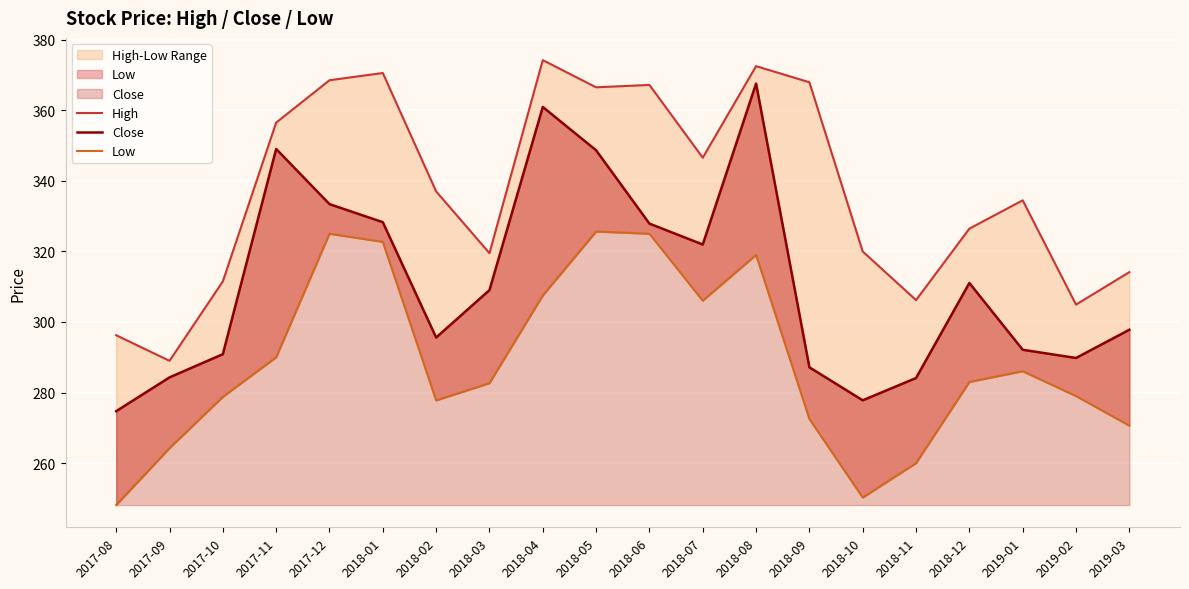

Reading left to right, what are all the values shown in this chart?

High: 2017-08=296.2	2017-09=289.0	2017-10=311.5	2017-11=356.5	2017-12=368.5	2018-01=370.5	2018-02=337.0	2018-03=319.5	2018-04=374.2	2018-05=366.5	2018-06=367.2	2018-07=346.5	2018-08=372.5	2018-09=367.9	2018-10=320.0	2018-11=306.2	2018-12=326.5	2019-01=334.5	2019-02=304.9	2019-03=314.1
Close: 2017-08=274.7	2017-09=284.3	2017-10=290.9	2017-11=349.0	2017-12=333.4	2018-01=328.3	2018-02=295.6	2018-03=309.0	2018-04=360.9	2018-05=348.6	2018-06=327.9	2018-07=322.0	2018-08=367.5	2018-09=287.1	2018-10=277.8	2018-11=284.1	2018-12=311.0	2019-01=292.1	2019-02=289.8	2019-03=297.8
Low: 2017-08=248.1	2017-09=264.2	2017-10=278.8	2017-11=290.0	2017-12=325.0	2018-01=322.7	2018-02=277.8	2018-03=282.6	2018-04=307.5	2018-05=325.6	2018-06=325.0	2018-07=306.0	2018-08=319.0	2018-09=272.5	2018-10=250.2	2018-11=260.0	2018-12=283.0	2019-01=286.0	2019-02=279.0	2019-03=270.6